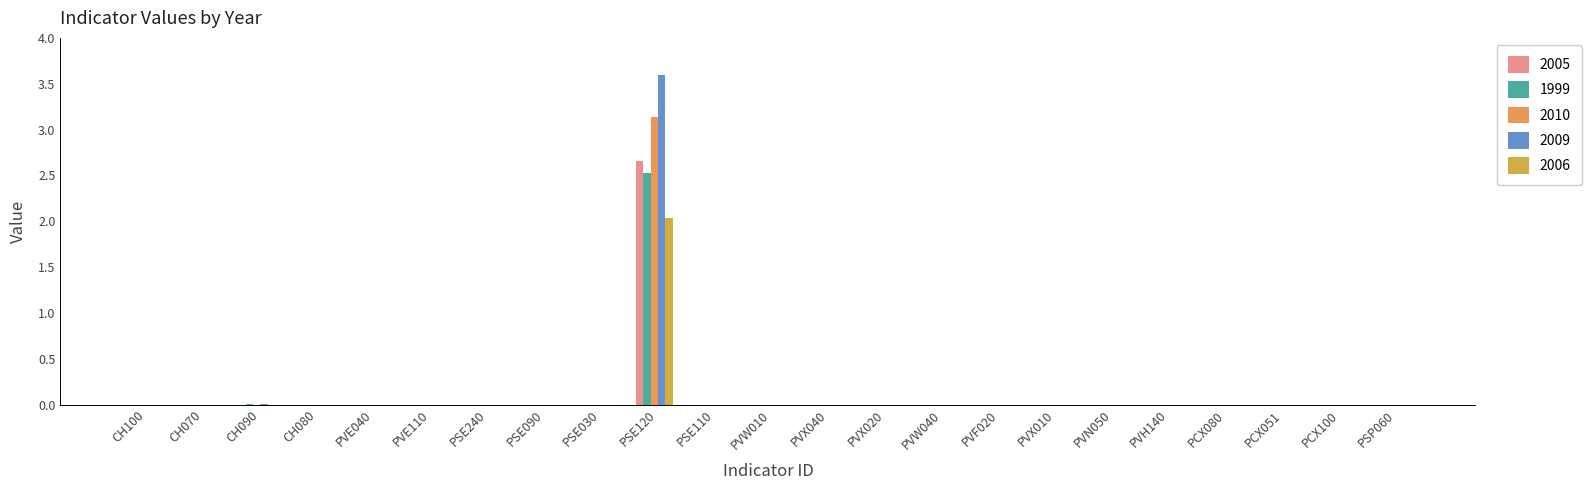

What is the maximum value for 1999?

2.5